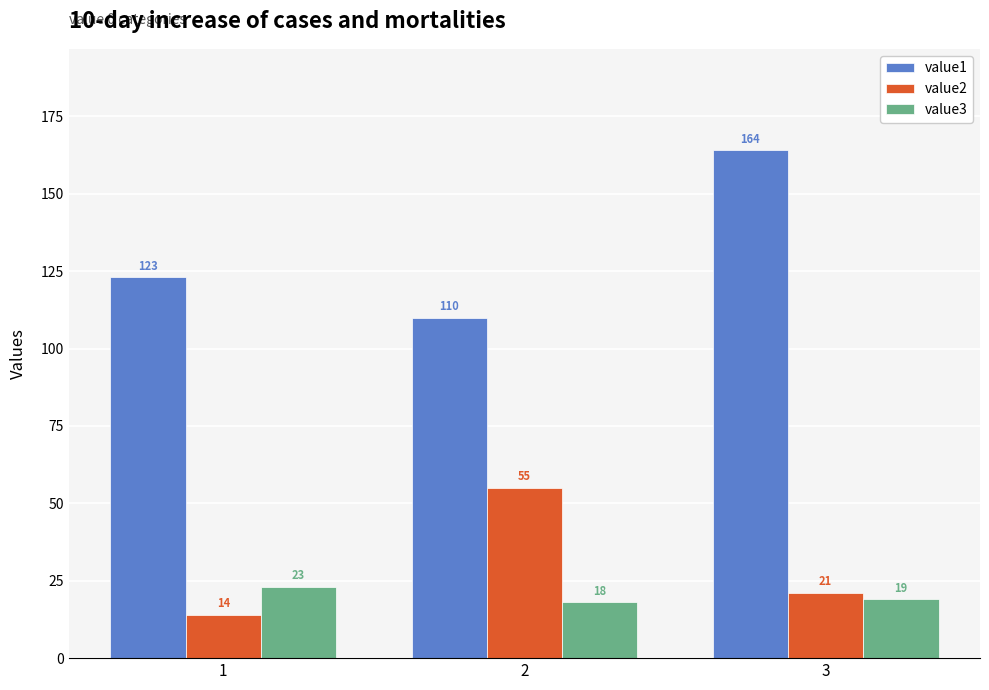

The value3 series shows 30 at 1. True or false?

False